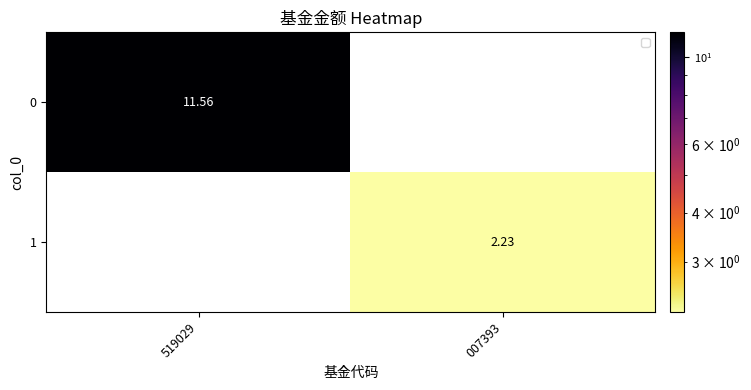

True or false: 0 has a value of 11.6 at 519029.

True